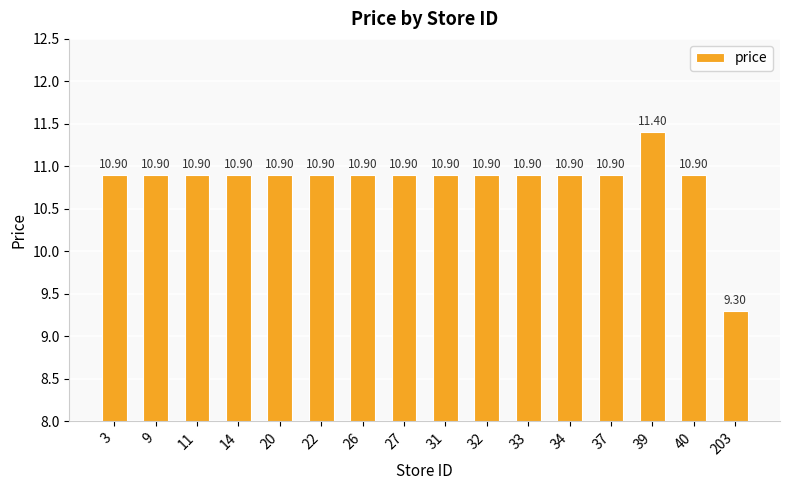

True or false: the data shows 14.7 at 27.

False